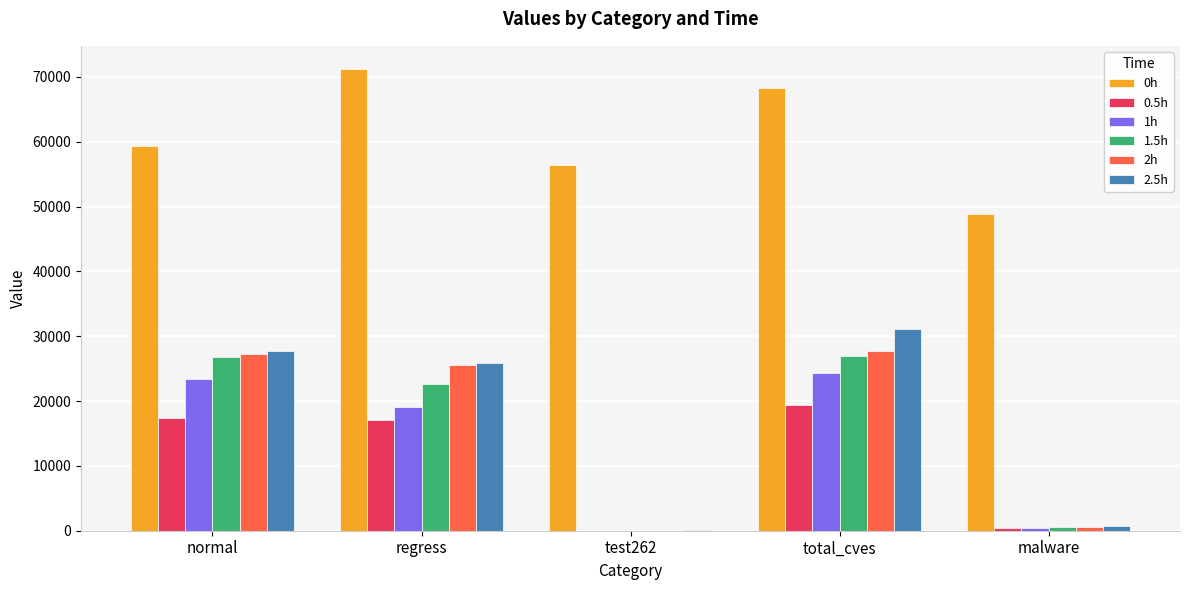

At which label does 0.5h reach its peak?

total_cves